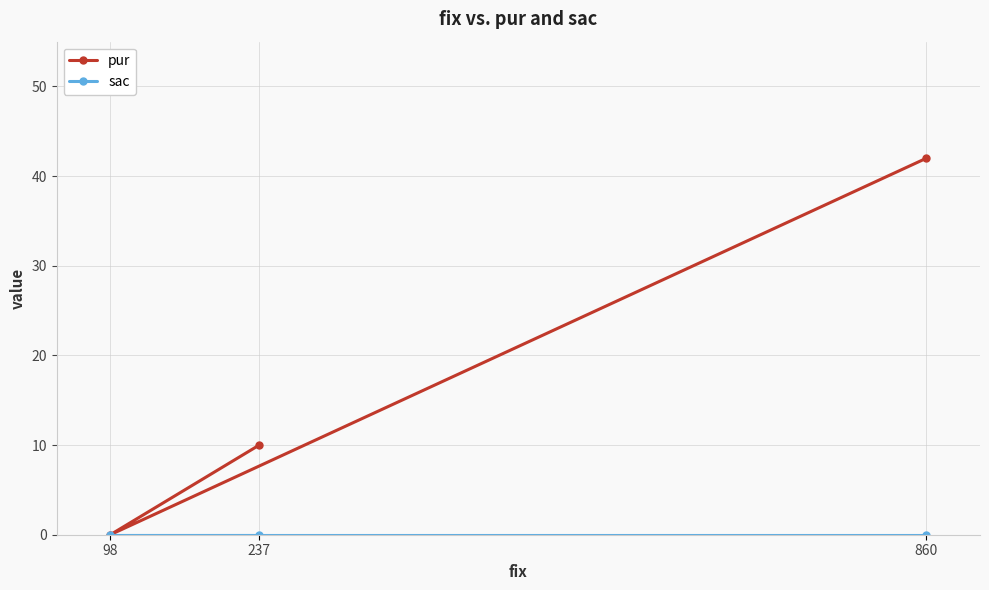

Count the pur values in the range 0 to 42.

3